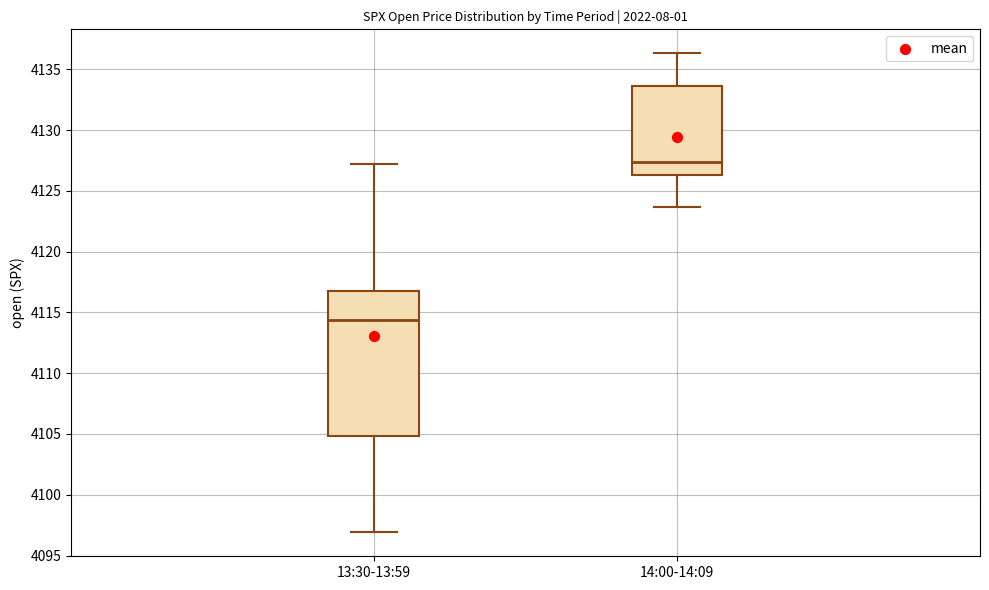

Comparing the boxes themselves (not the whiskers), which one is the tallest?

13:30-13:59